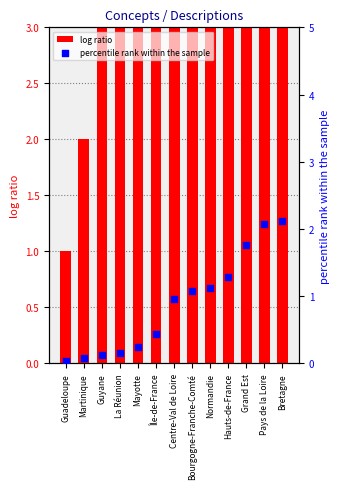

What are all the series names shown in the legend?

log ratio, percentile rank within the sample